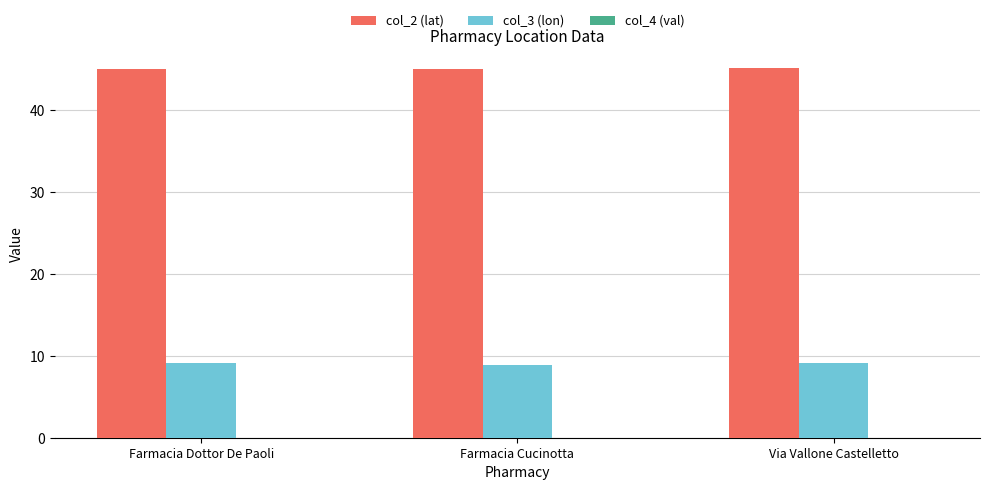

True or false: col_2 (lat) has a value of 70.8 at Farmacia Dottor De Paoli.

False